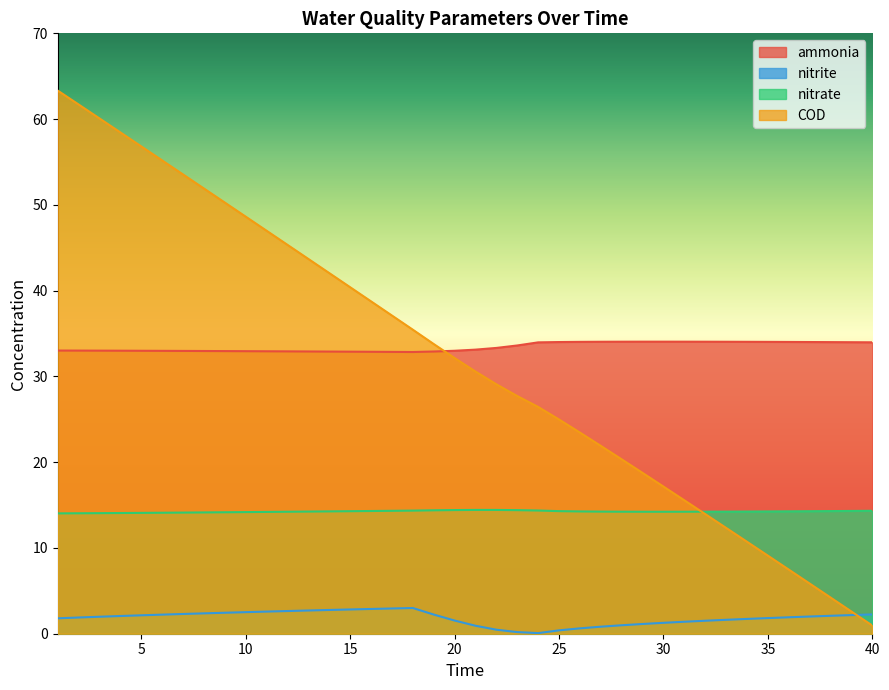

List the labels in order of nitrite value, largest first.

18, 17, 16, 15, 14, 13, 12, 11, 10, 9, 8, 7, 40, 19, 6, 39, 5, 38, 4, 37, 3, 36, 2, 35, 1, 34, 33, 20, 32, 31, 30, 29, 28, 21, 27, 26, 22, 25, 23, 24